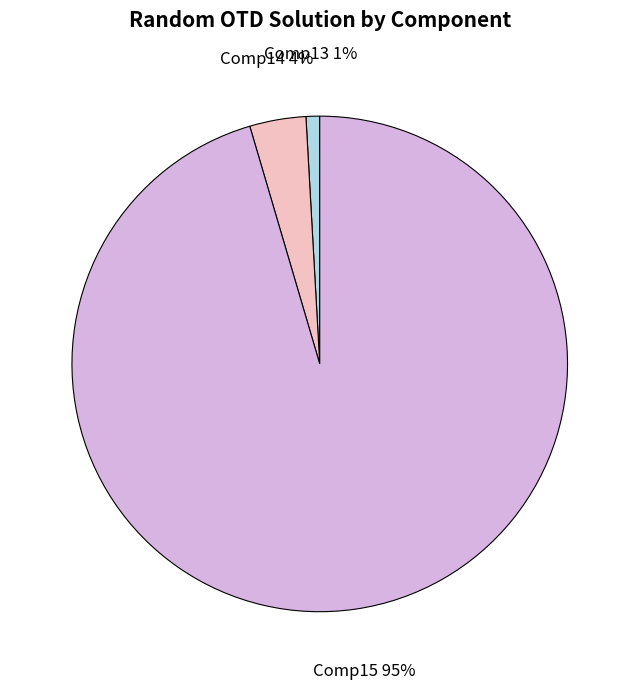

Which has a higher value, Comp13 or Comp14?

Comp14